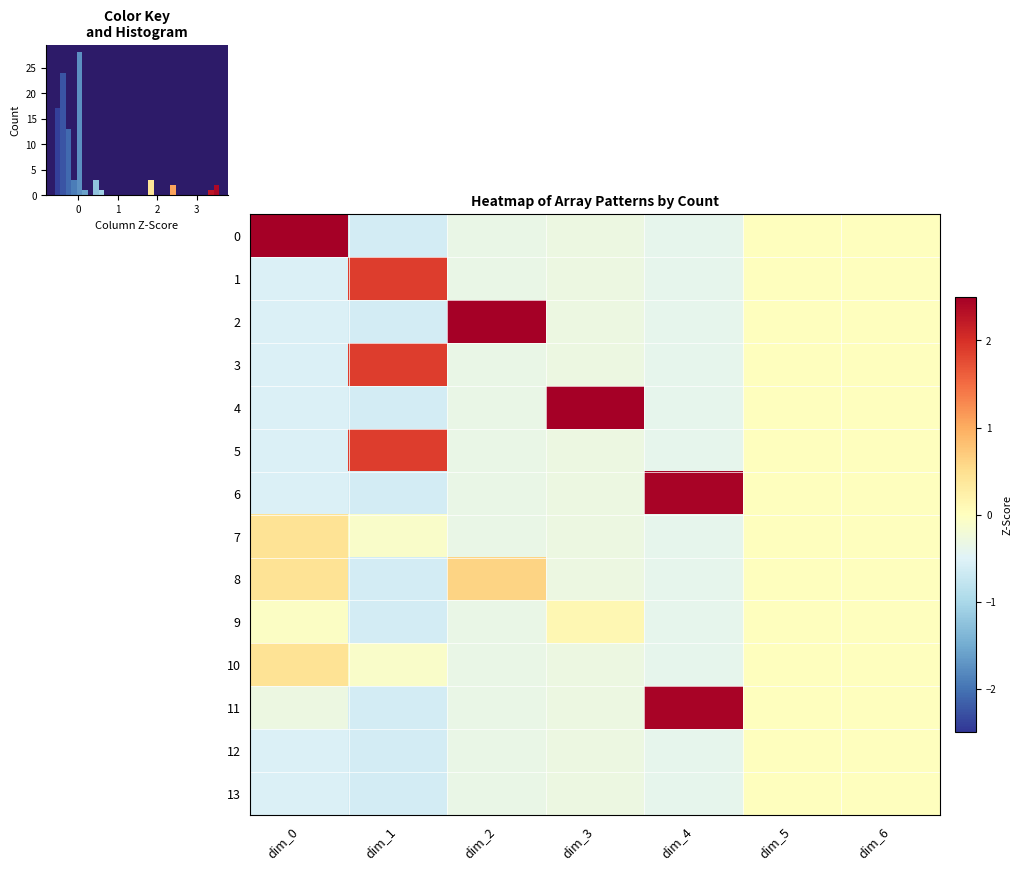

Which series has the largest total across all categories?

4